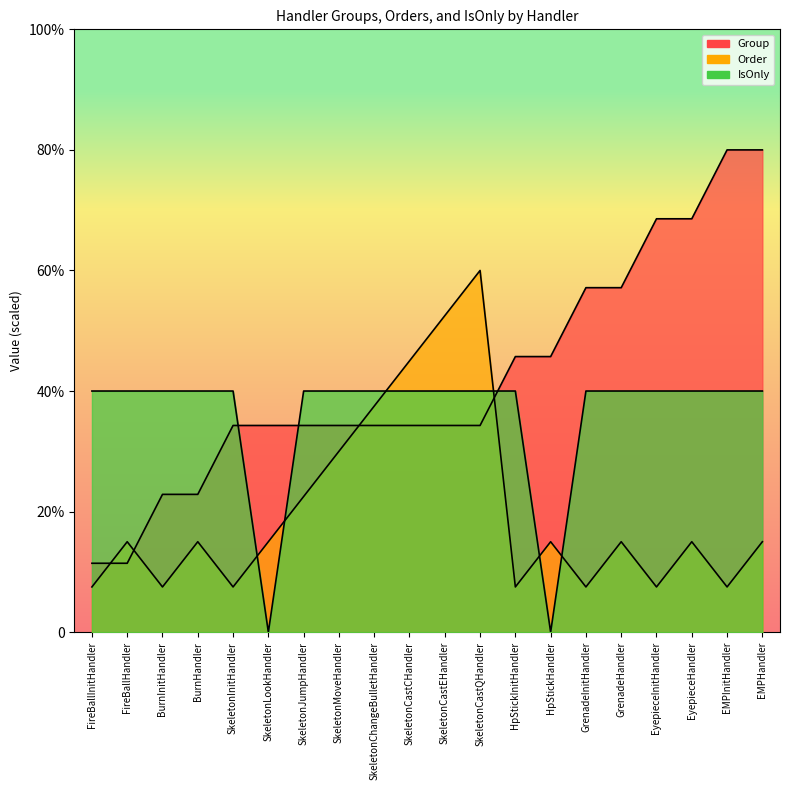

Between which two adjacent categories do IsOnly and Group first intersect?

SkeletonInitHandler and SkeletonLookHandler